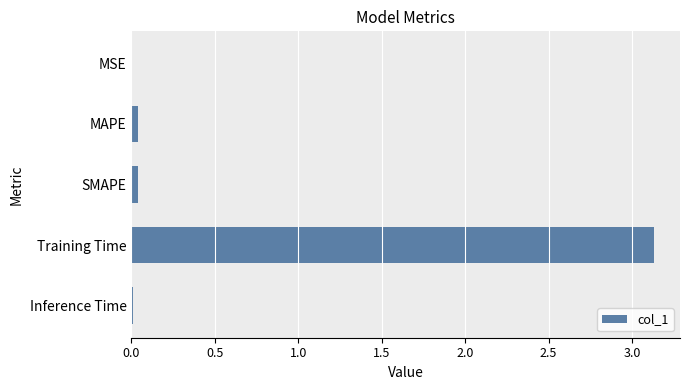

How many categories are shown in the chart?

5